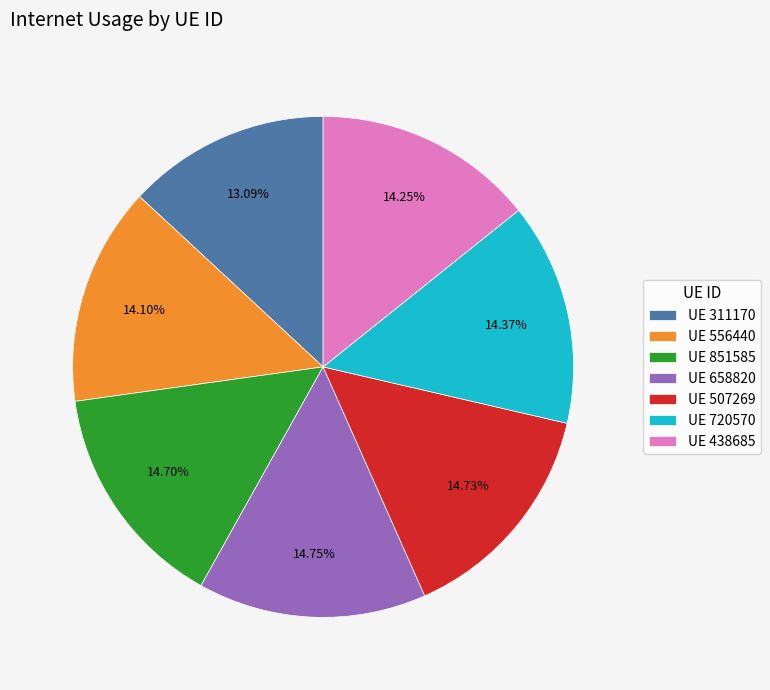

Do UE 556440 and UE 720570 together represent more than half of the pie?

No